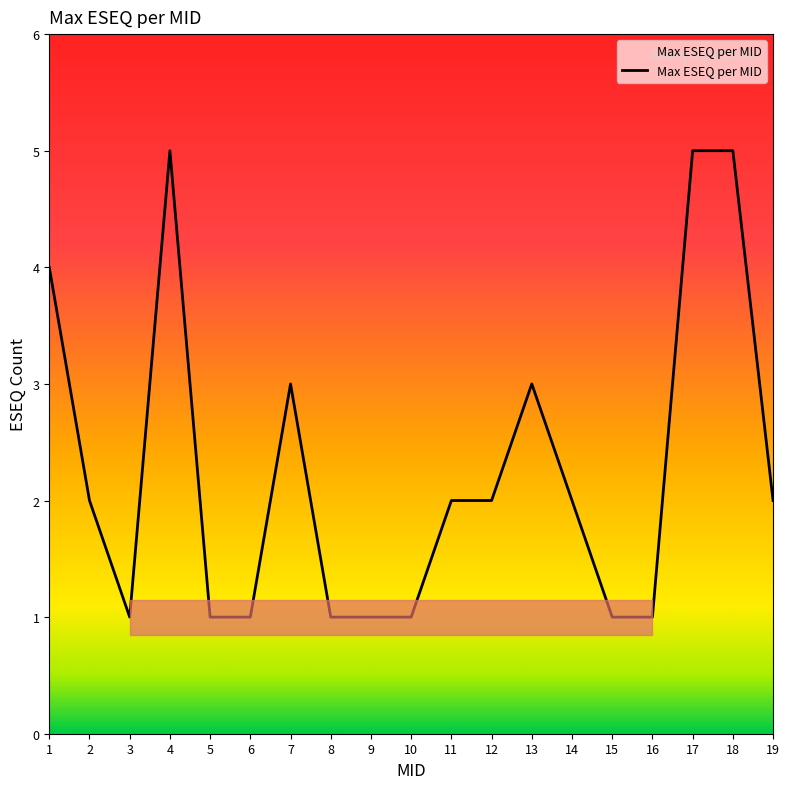

What is the maximum value shown in the chart?

5